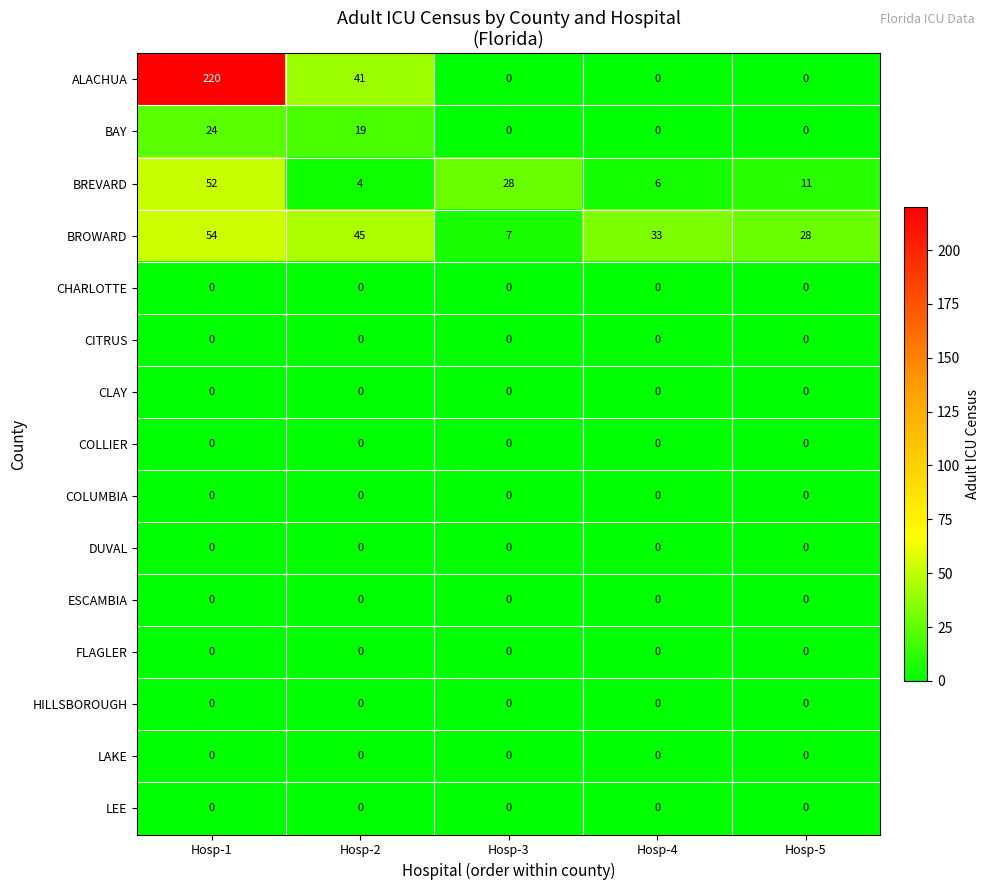

Count the ALACHUA values in the range 0 to 41.

4